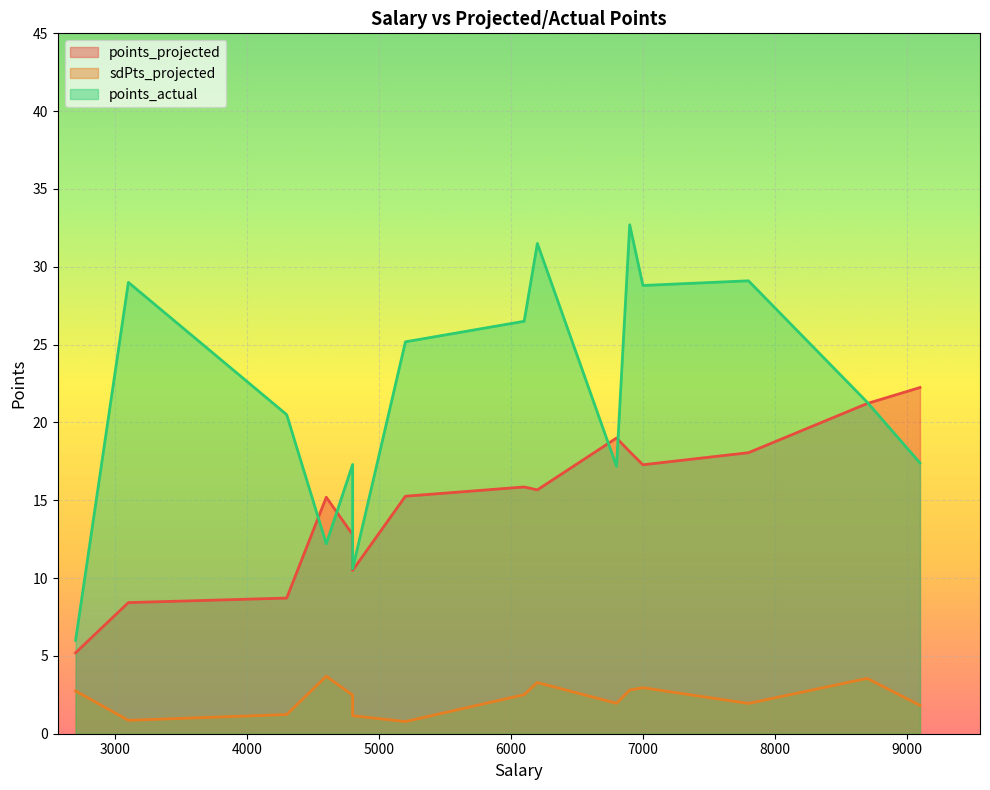

Is it true that points_projected equals 8.3 at 6800?

False